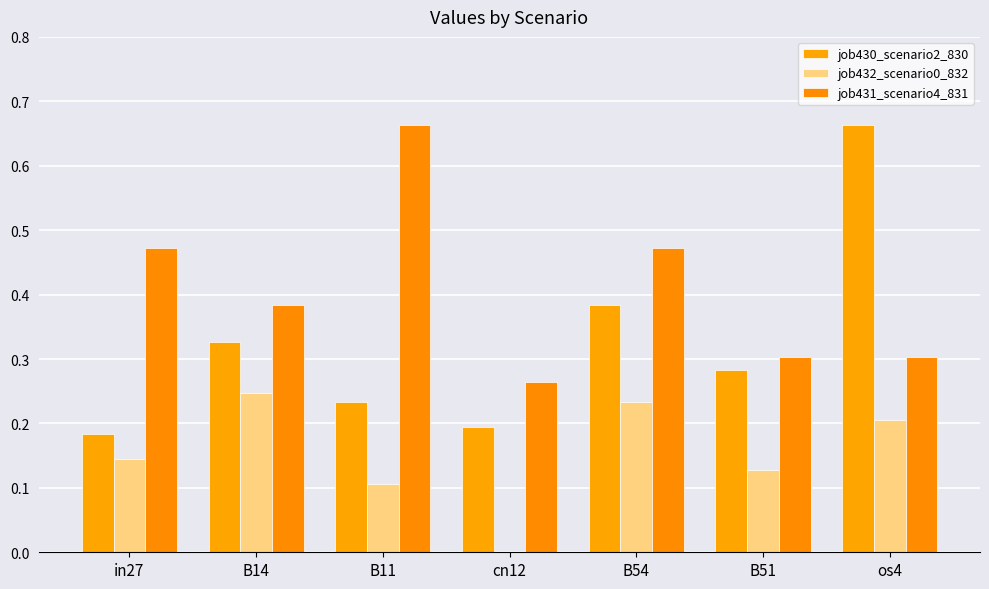

What are all the series names shown in the legend?

job430_scenario2_830, job432_scenario0_832, job431_scenario4_831